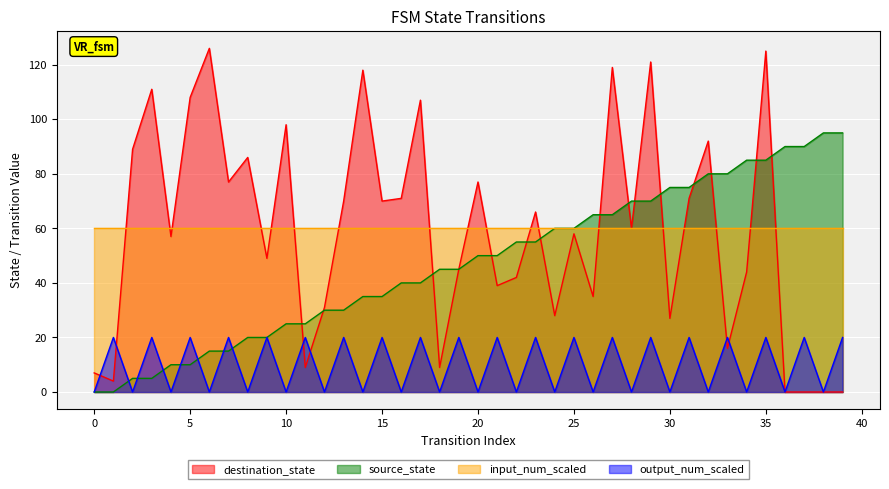

The value of destination_state at 38 is 0. True or false?

True